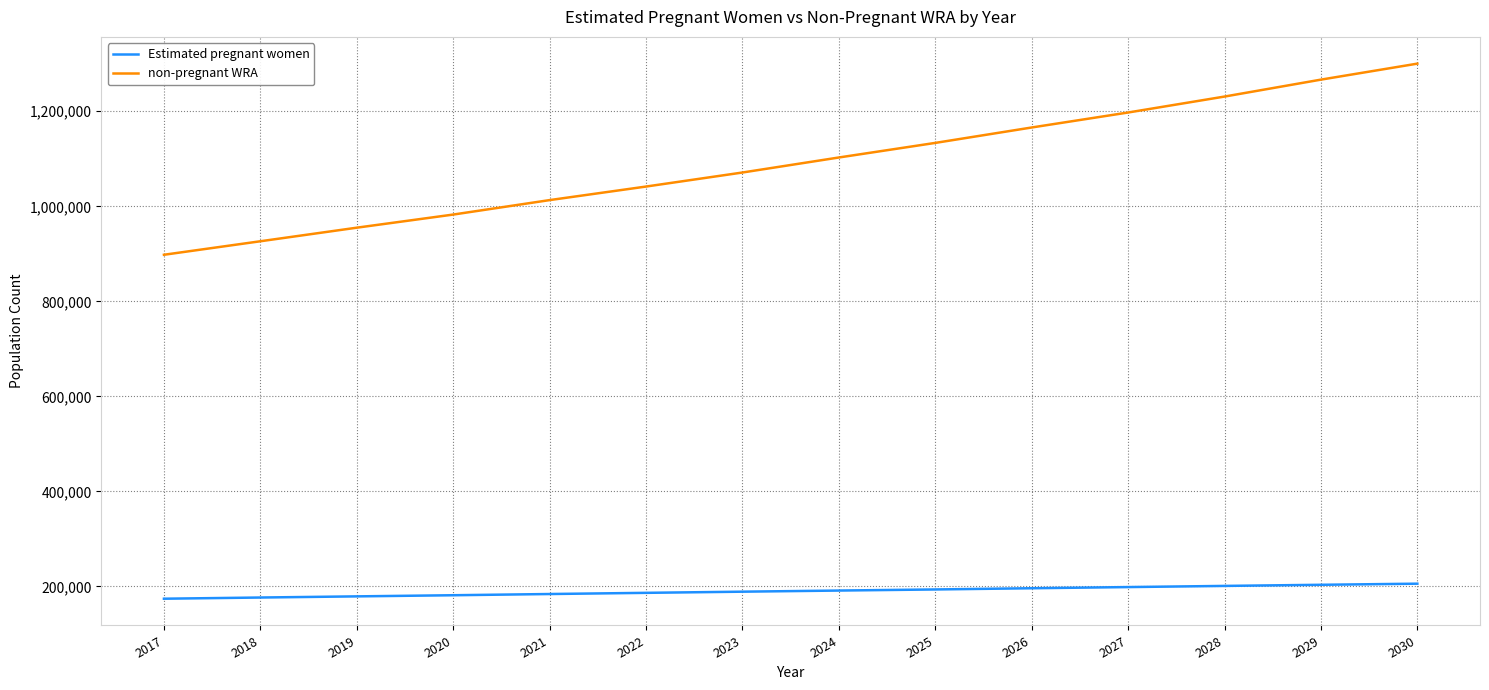

Which series changed the most between 2022 and 2030?

non-pregnant WRA